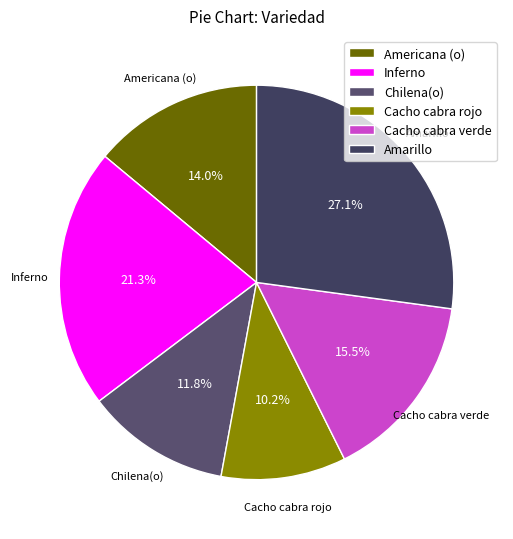

To the nearest percent, what percentage of the pie is Cacho cabra rojo?

10%